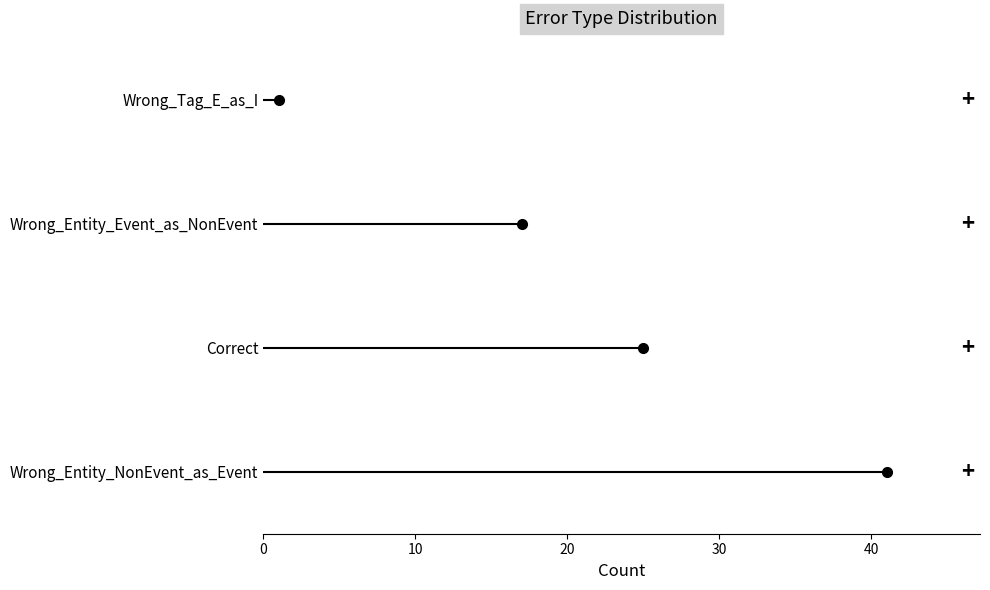

What is the change in value from 0 to 20?

+2